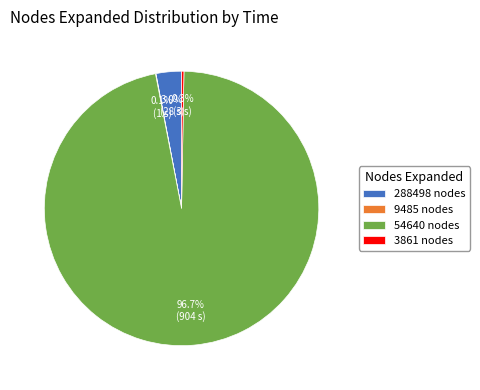

Combined, do 288498 nodes and 54640 nodes account for over 50%?

Yes